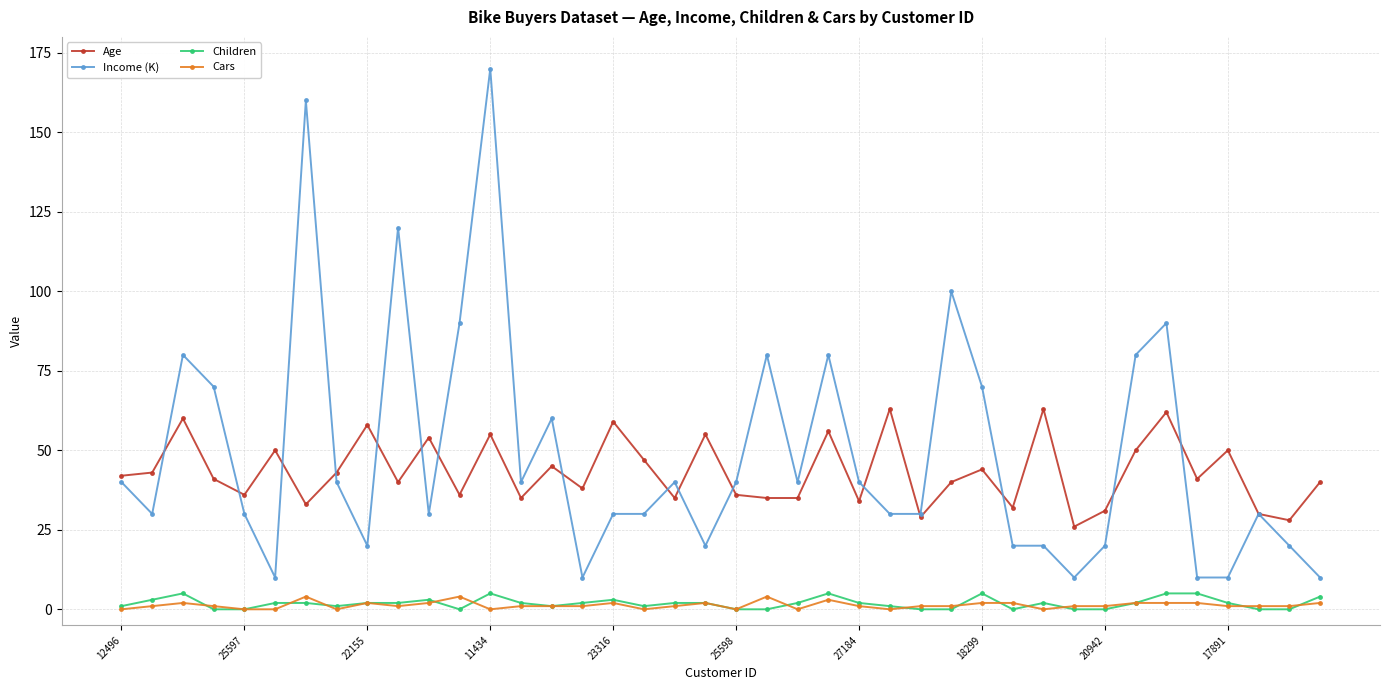

What is the minimum value for Income (K)?

10